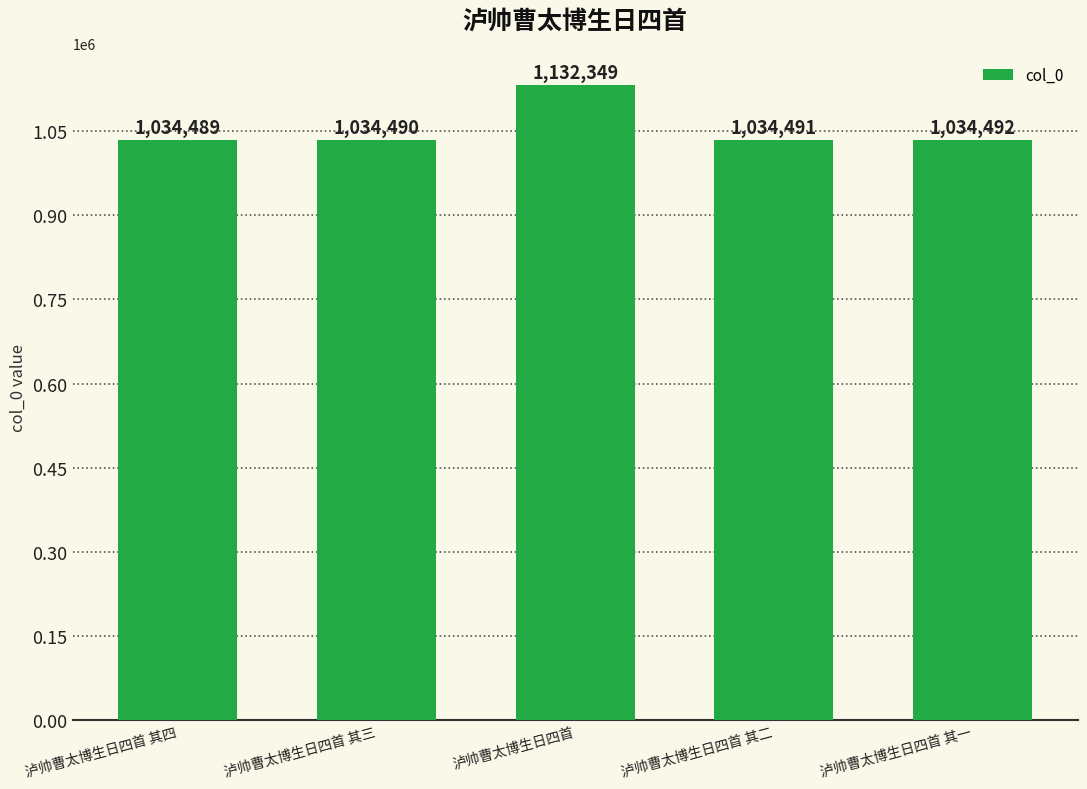

List the labels in order of value, largest first.

泸帅曹太博生日四首, 泸帅曹太博生日四首 其一, 泸帅曹太博生日四首 其二, 泸帅曹太博生日四首 其三, 泸帅曹太博生日四首 其四